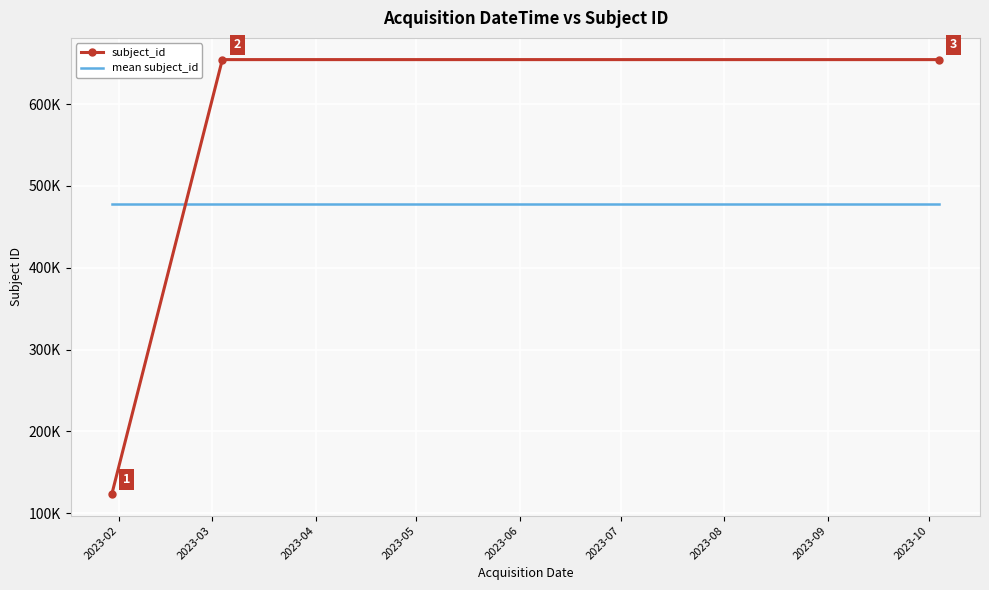

At which label is mean subject_id closest to 477366?

2023-02